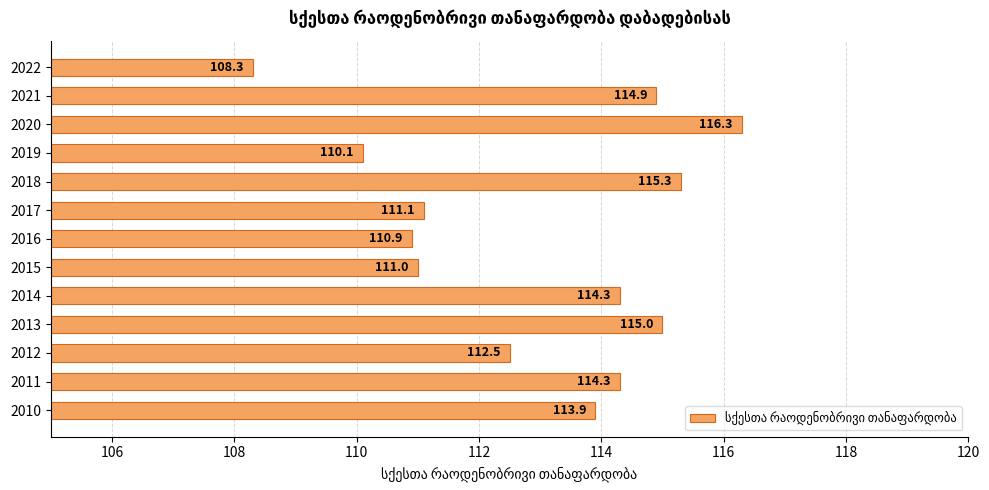

What is the difference between the maximum and minimum values?

8.0